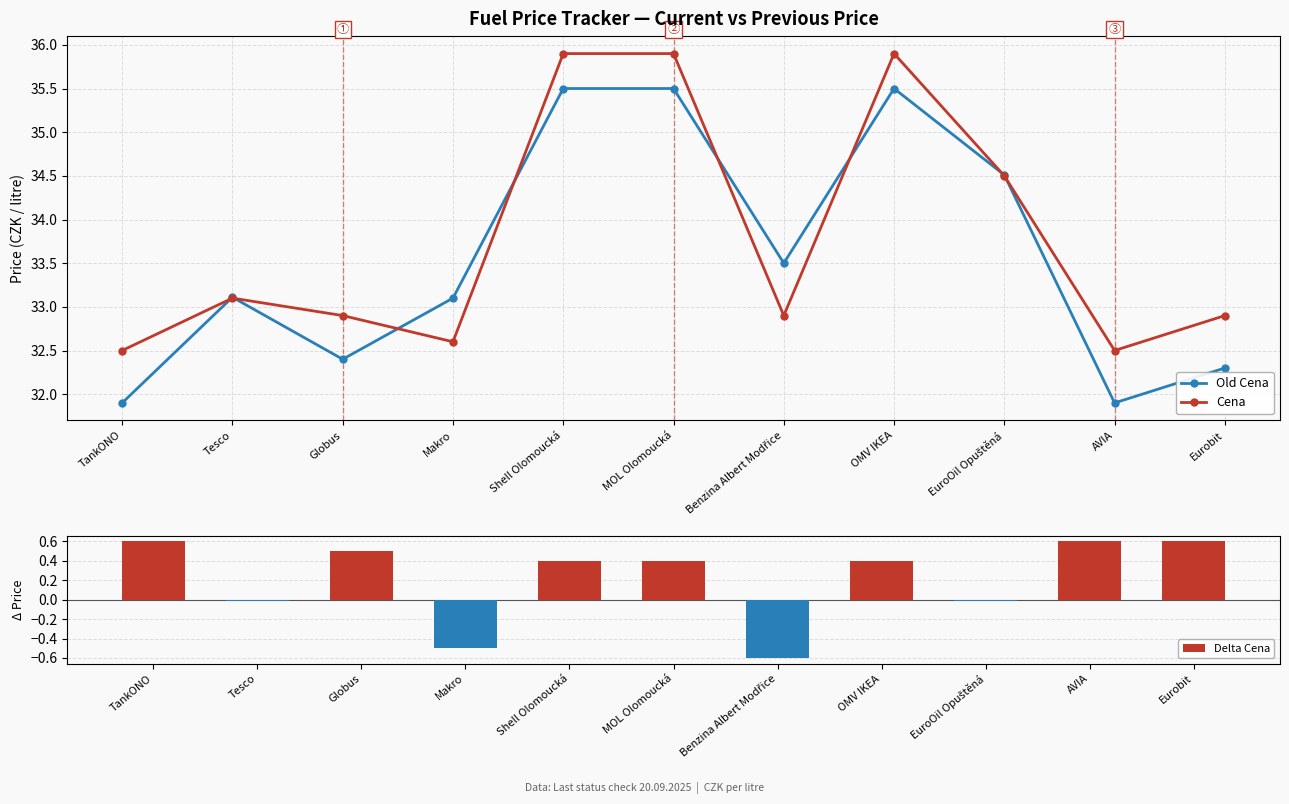

What is the spread (max minus min) of values at AVIA?

31.9